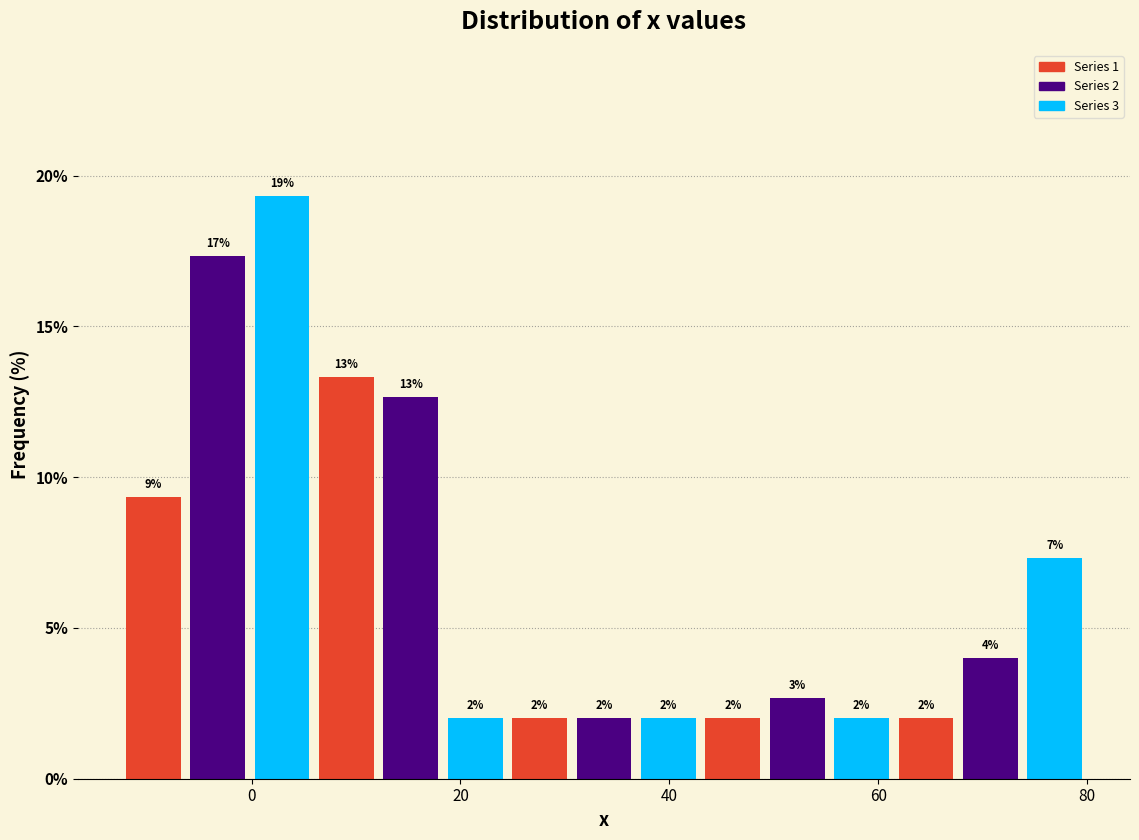

Read against the x-axis, roughly where is the centre of the tallest bar?

2